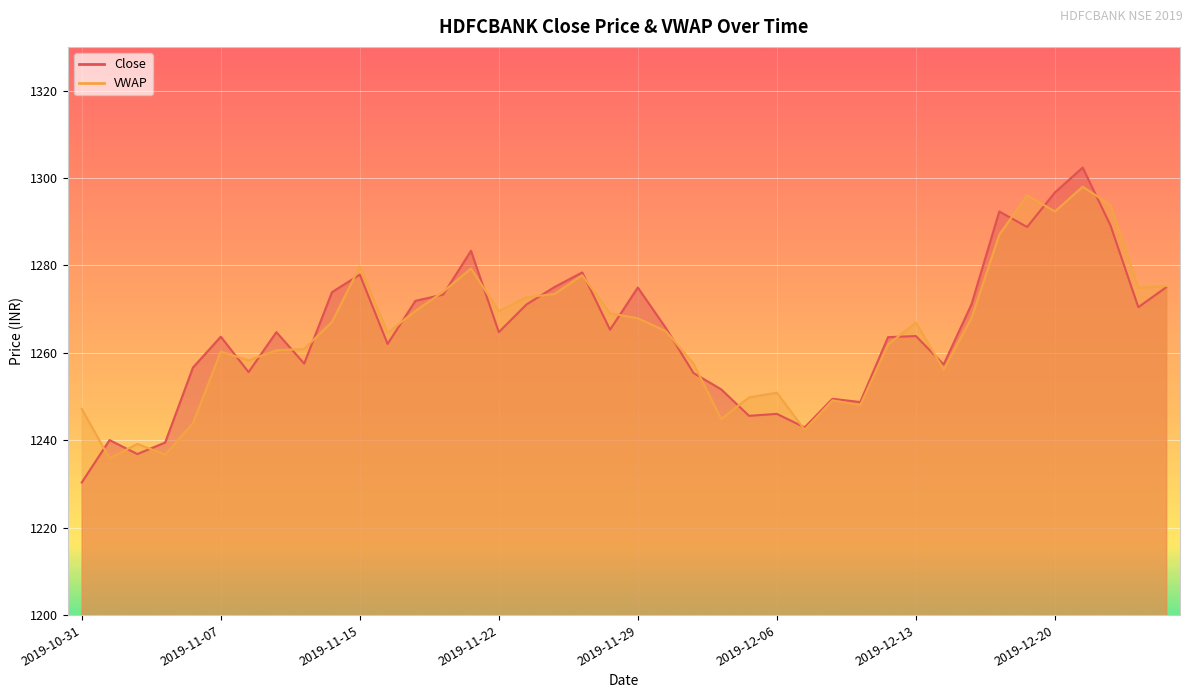

Where is the first local maximum for Close?

2019-11-01